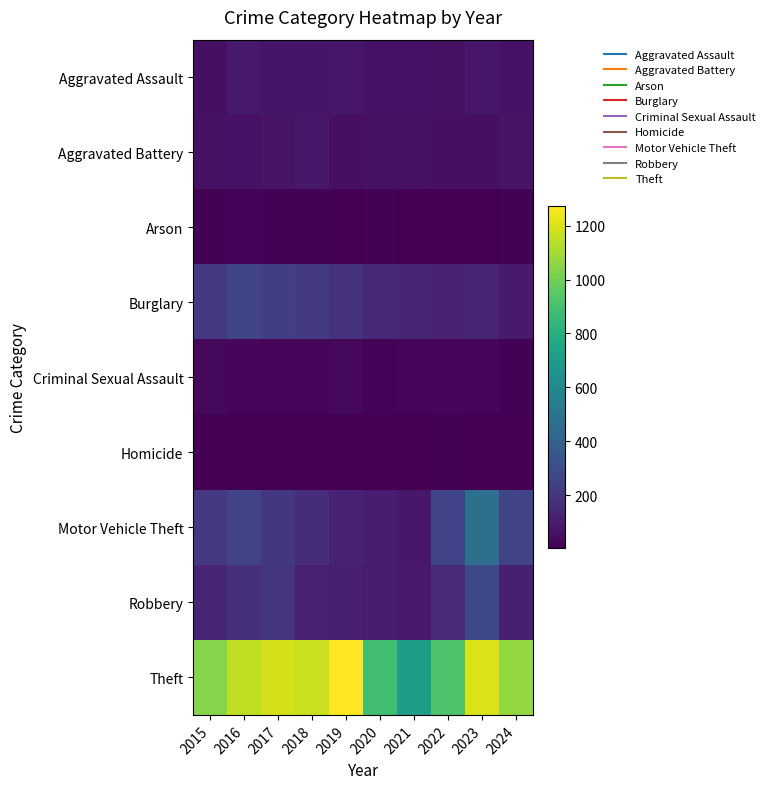

What is the total value across all series at 2017?

2011